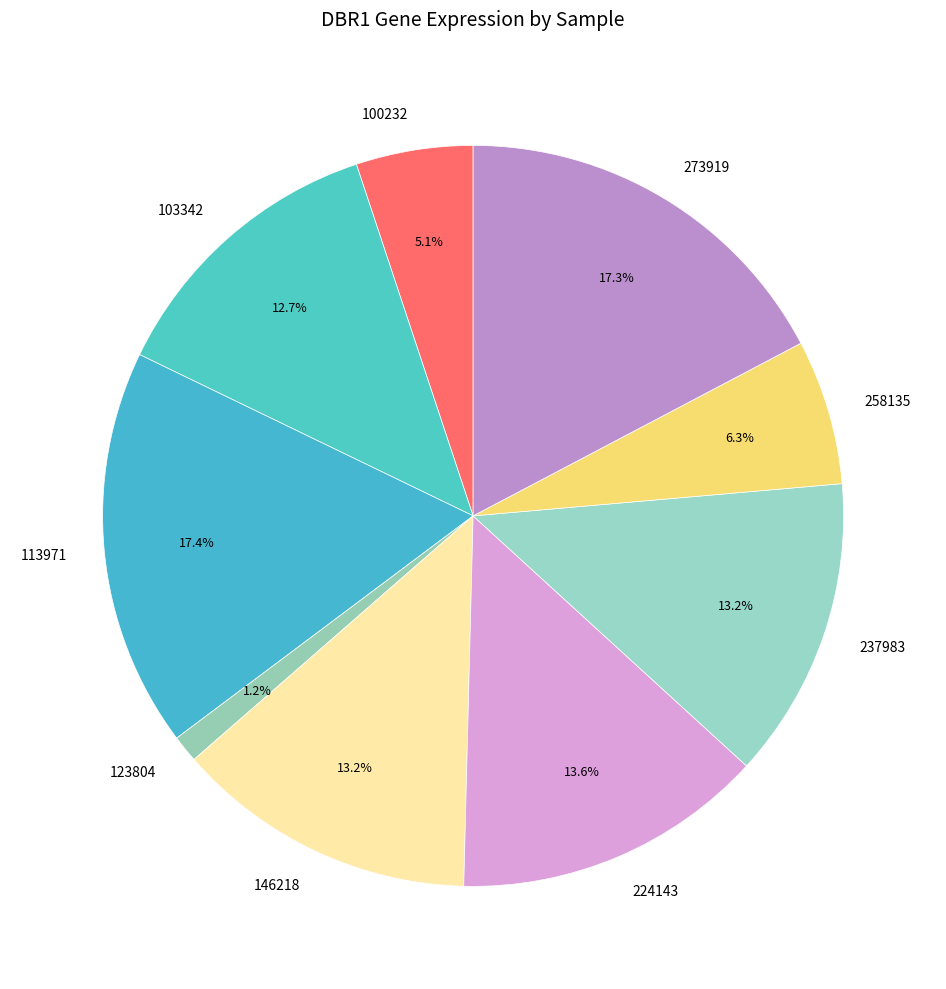

What is the ratio of the value at 103342 to the value at 100232?

2.5